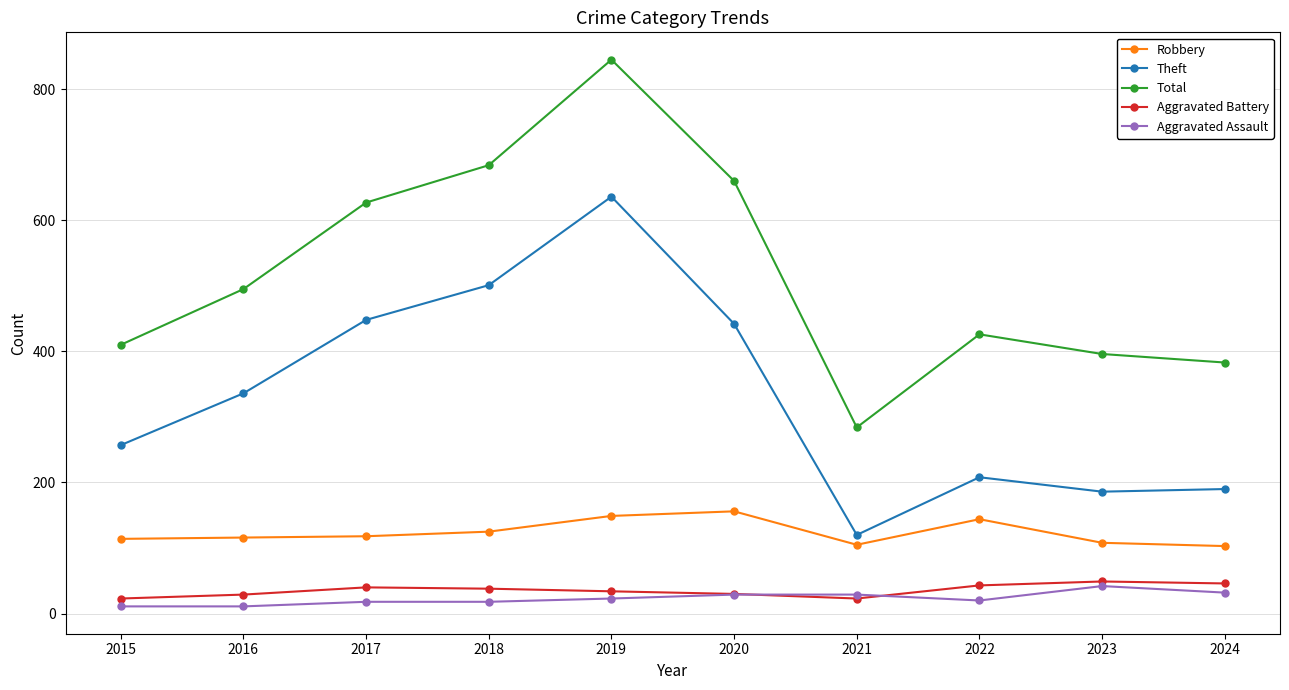

Is the value of Theft at 2022 greater than the value of Aggravated Battery at 2019?

Yes